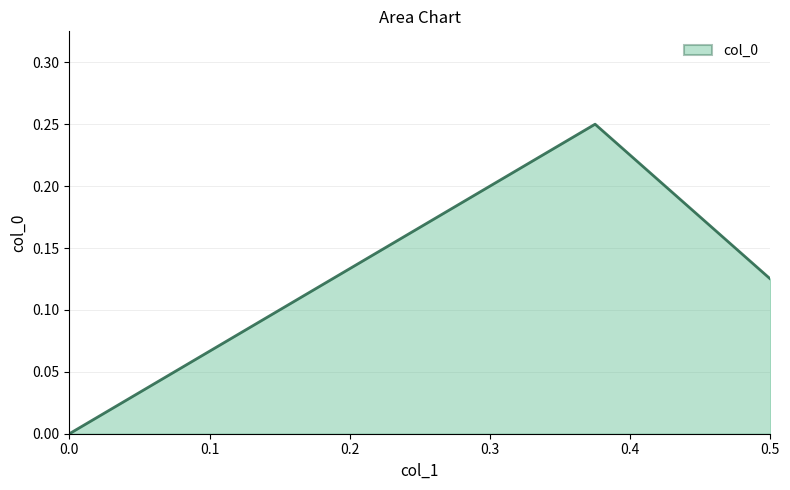

List the labels in order of value, largest first.

0.375, 0.5, 0.0